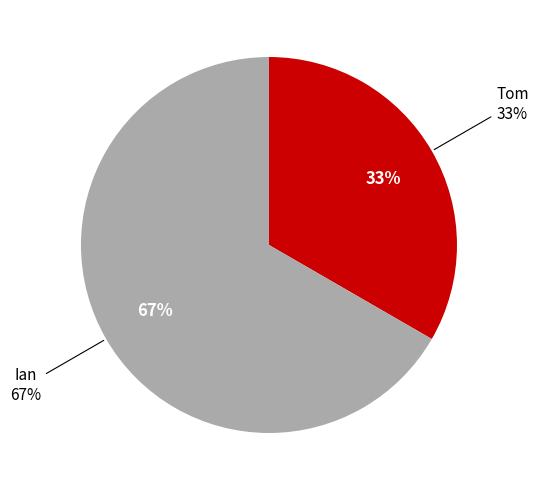

Approximately how many times larger is the value at Ian compared to Tom?

2.0